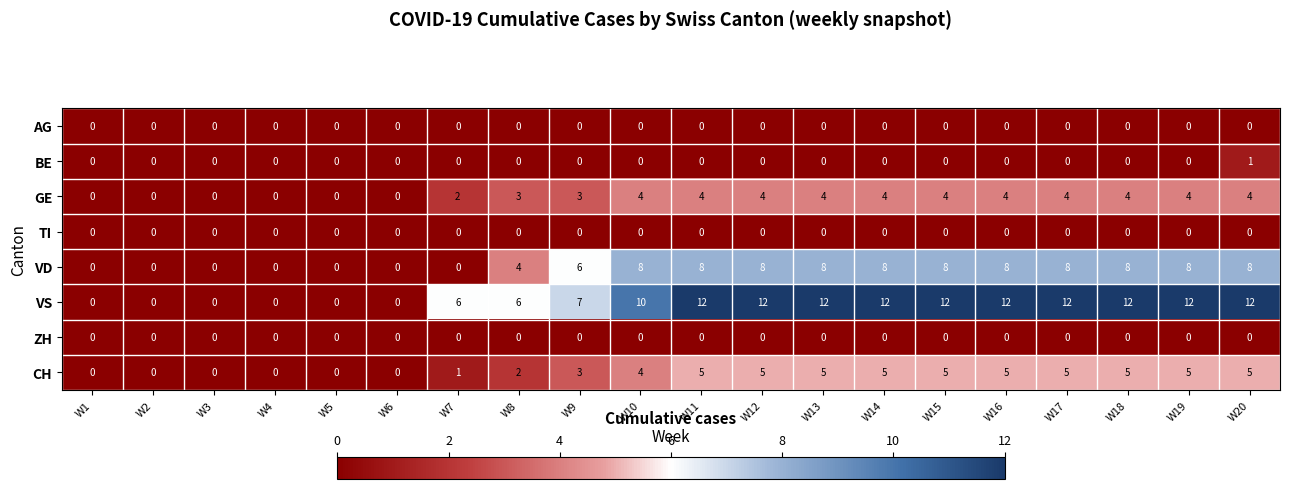

Is the value of BE at W4 greater than the value of VS at W15?

No